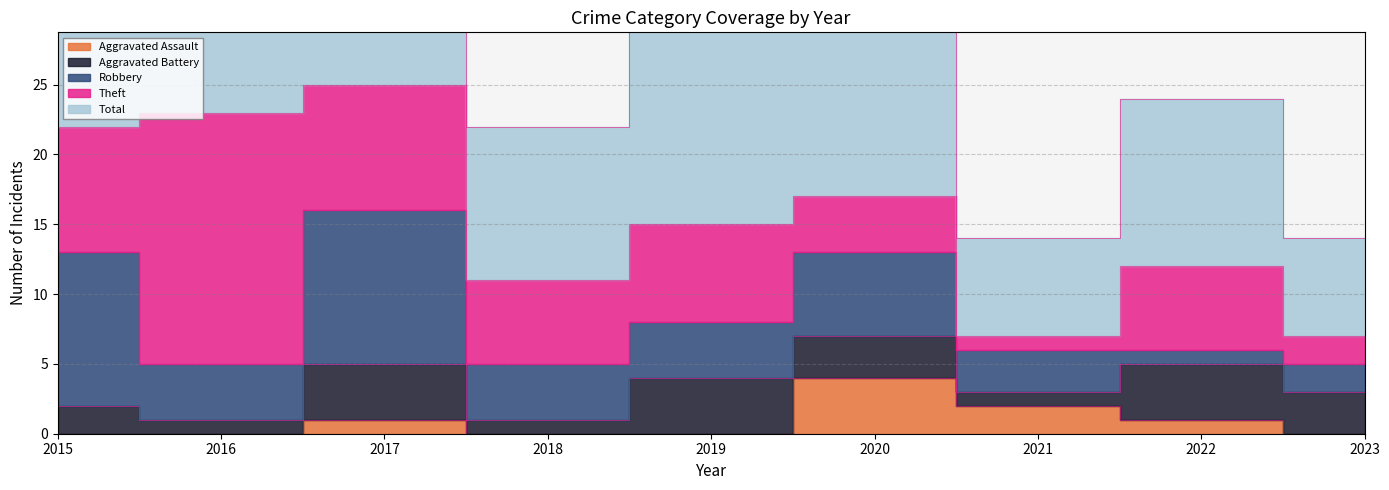

True or false: Aggravated Battery has more than 2 interior local peaks.

True